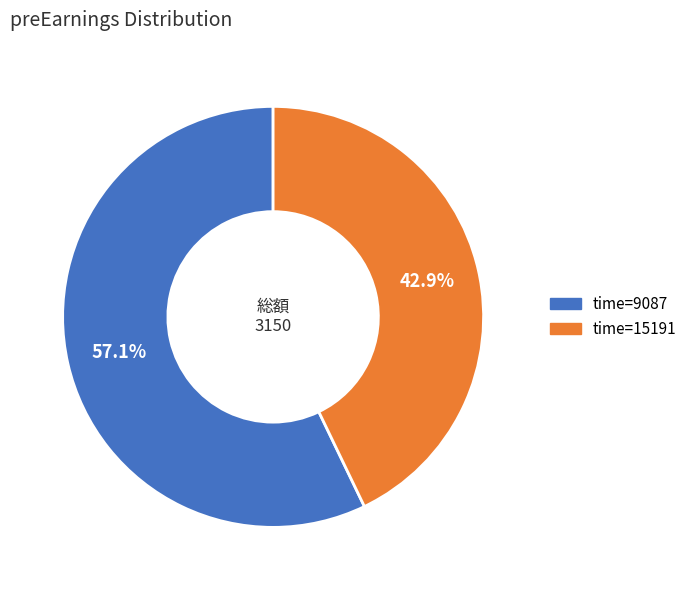

Is there a majority slice in this chart?

Yes